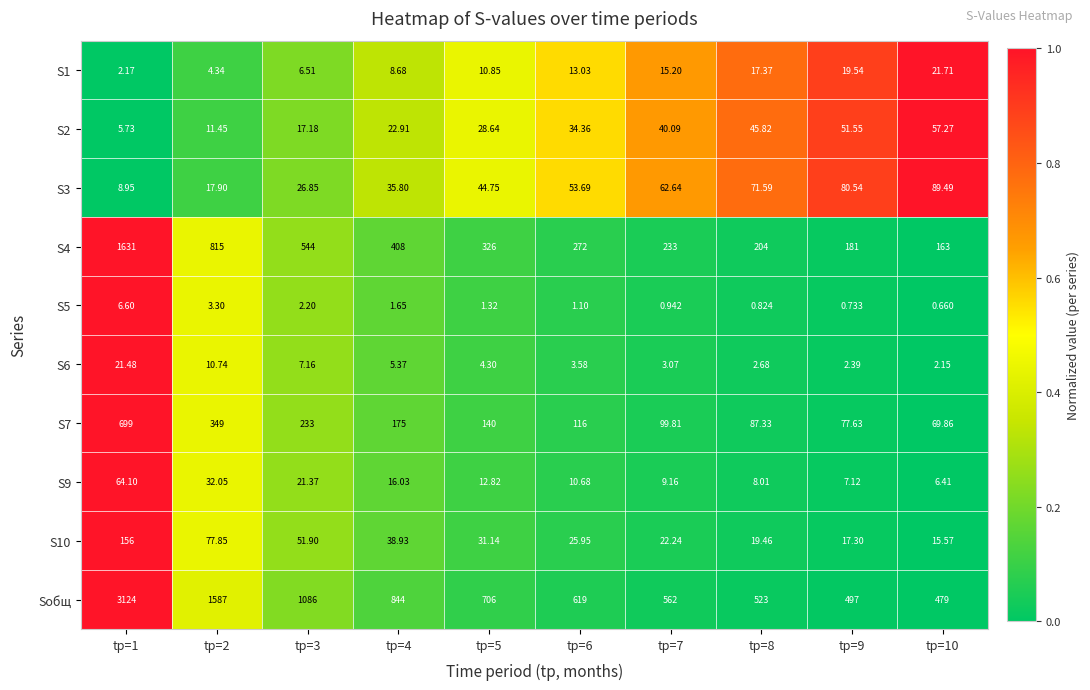

Rank the series by their maximum value, from lowest to highest.

S5, S6, S1, S2, S9, S3, S10, S7, S4, Sобщ